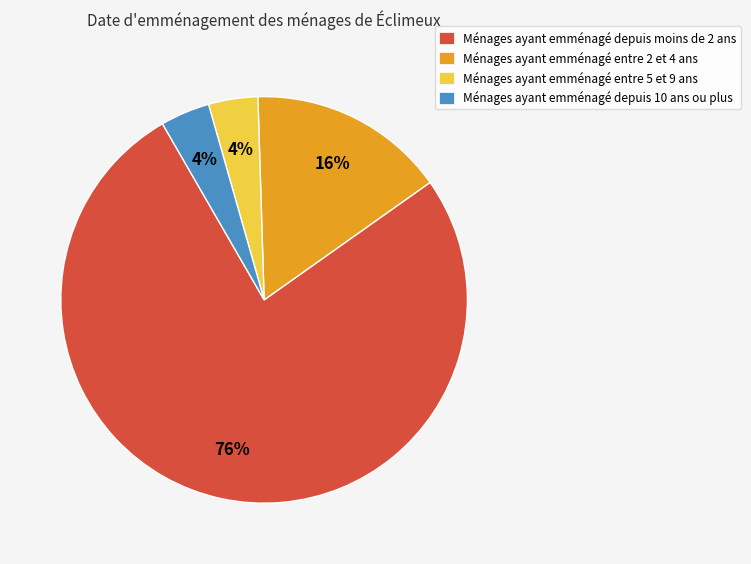

Which category has the biggest portion of the pie?

Ménages ayant emménagé depuis moins de 2 ans